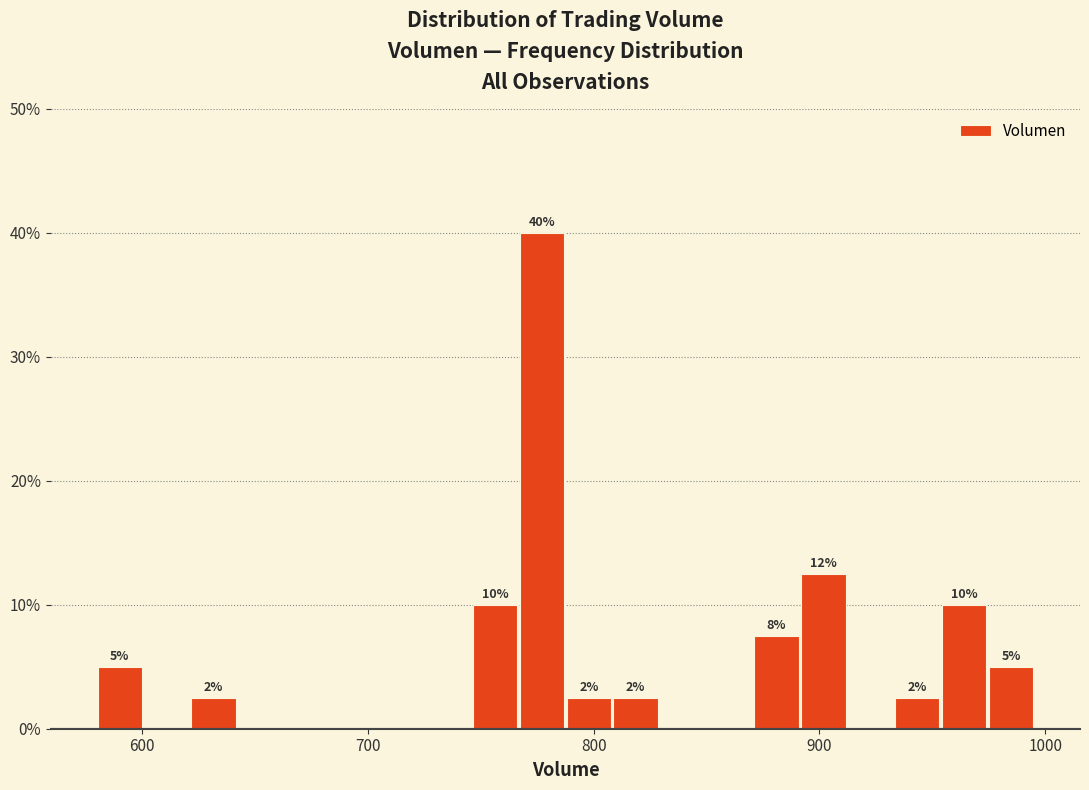

Read against the x-axis, roughly where is the centre of the tallest bar?

780